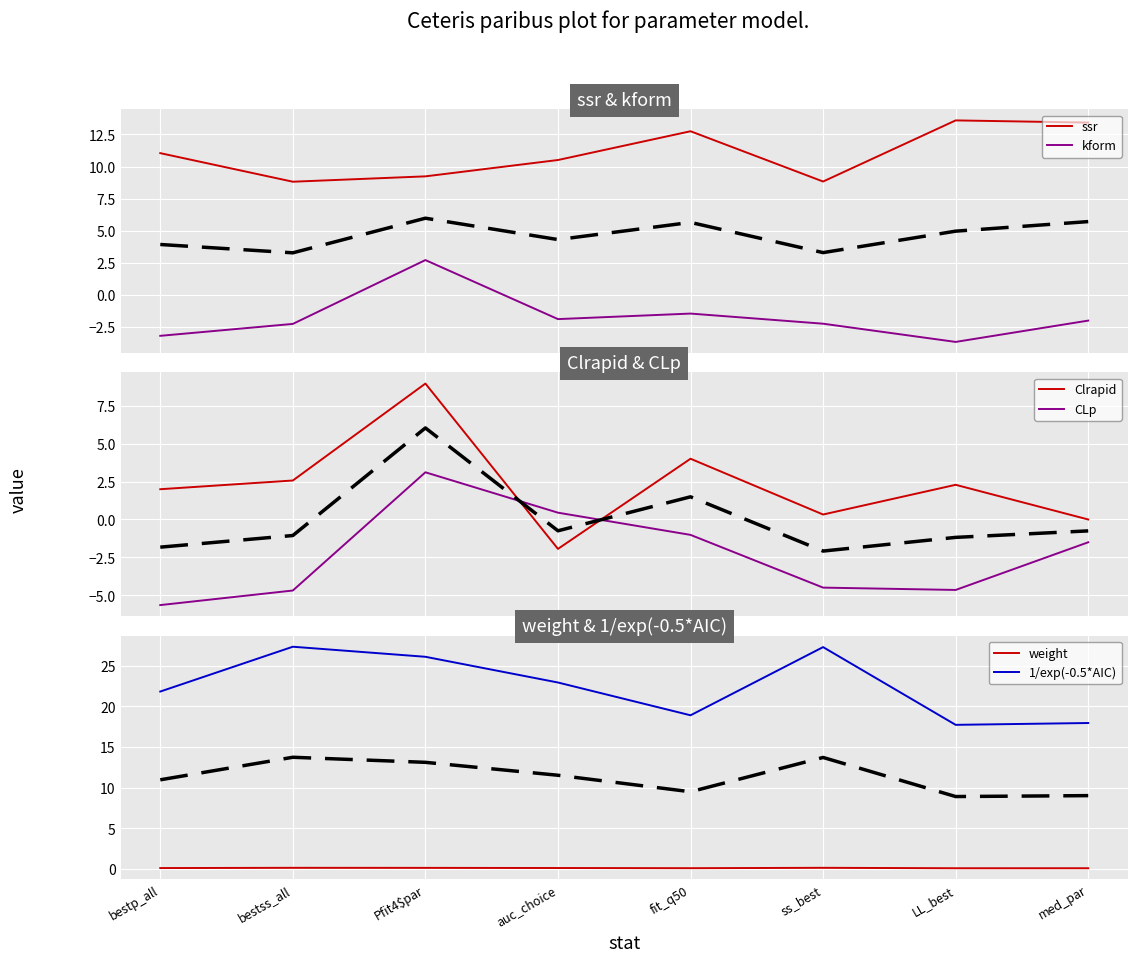

Reading right to left, what are all the values shown in this chart?

ssr: med_par=13.4	LL_best=13.6	ss_best=8.8	fit_q50=12.7	auc_choice=10.5	Pfit4$par=9.2	bestss_all=8.8	bestp_all=11.0
kform: med_par=-2.0	LL_best=-3.7	ss_best=-2.2	fit_q50=-1.5	auc_choice=-1.9	Pfit4$par=2.7	bestss_all=-2.3	bestp_all=-3.2
Clrapid: med_par=0.0	LL_best=2.3	ss_best=0.3	fit_q50=4.0	auc_choice=-1.9	Pfit4$par=8.9	bestss_all=2.6	bestp_all=2.0
CLp: med_par=-1.5	LL_best=-4.6	ss_best=-4.5	fit_q50=-1.0	auc_choice=0.4	Pfit4$par=3.1	bestss_all=-4.7	bestp_all=-5.6
weight: med_par=0.1	LL_best=0.1	ss_best=0.2	fit_q50=0.1	auc_choice=0.1	Pfit4$par=0.1	bestss_all=0.2	bestp_all=0.1
1/exp(-0.5*AIC): med_par=18.0	LL_best=17.7	ss_best=27.3	fit_q50=18.9	auc_choice=22.9	Pfit4$par=26.1	bestss_all=27.3	bestp_all=21.8